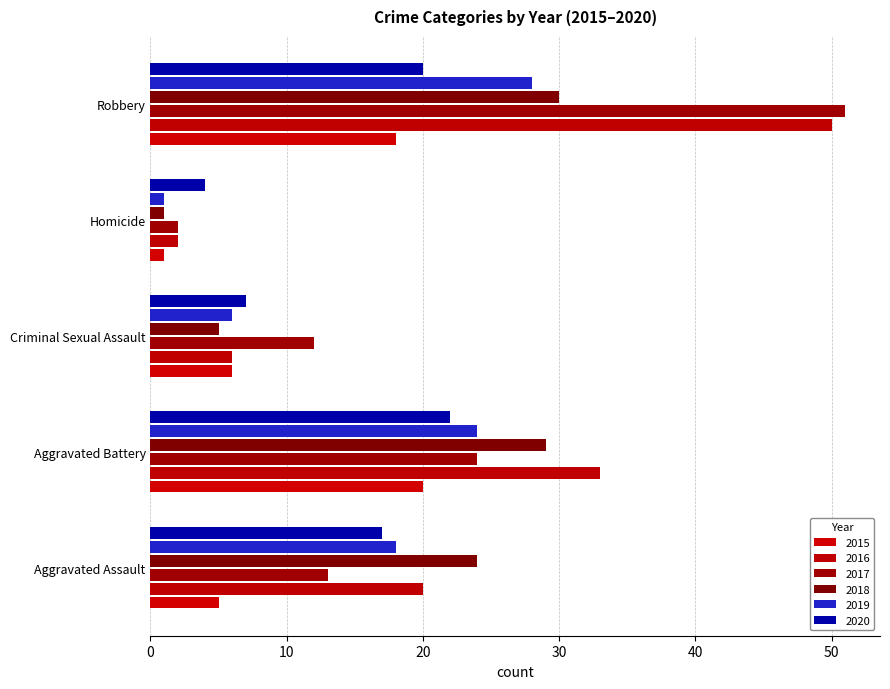

What is the label of the 4th bar from the right?

Aggravated Battery